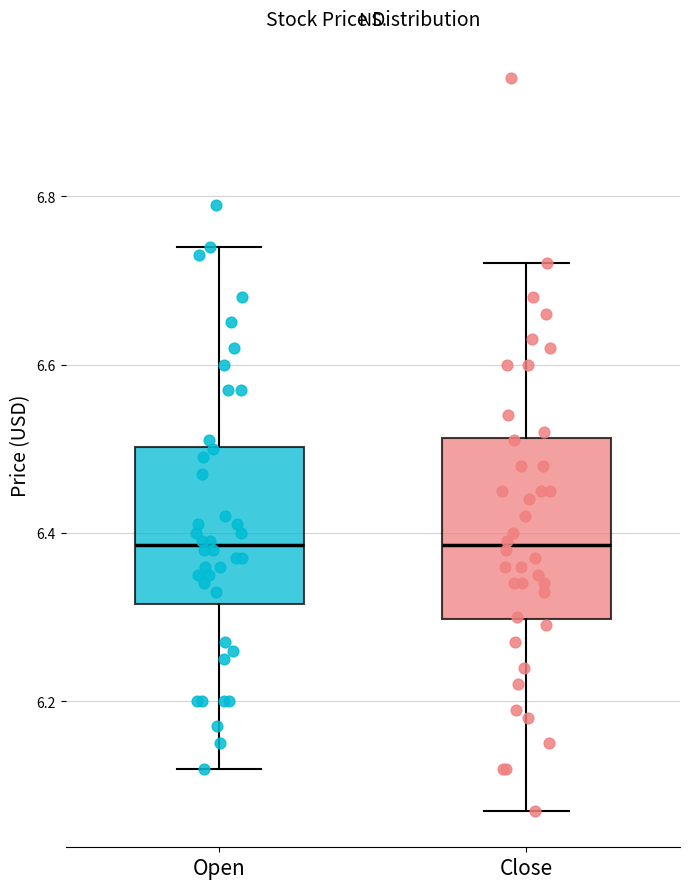

Where is the lower edge of the box for Close on the y-axis? The values are not printed on the chart, so give them approximately, as read against the axis.

6.30